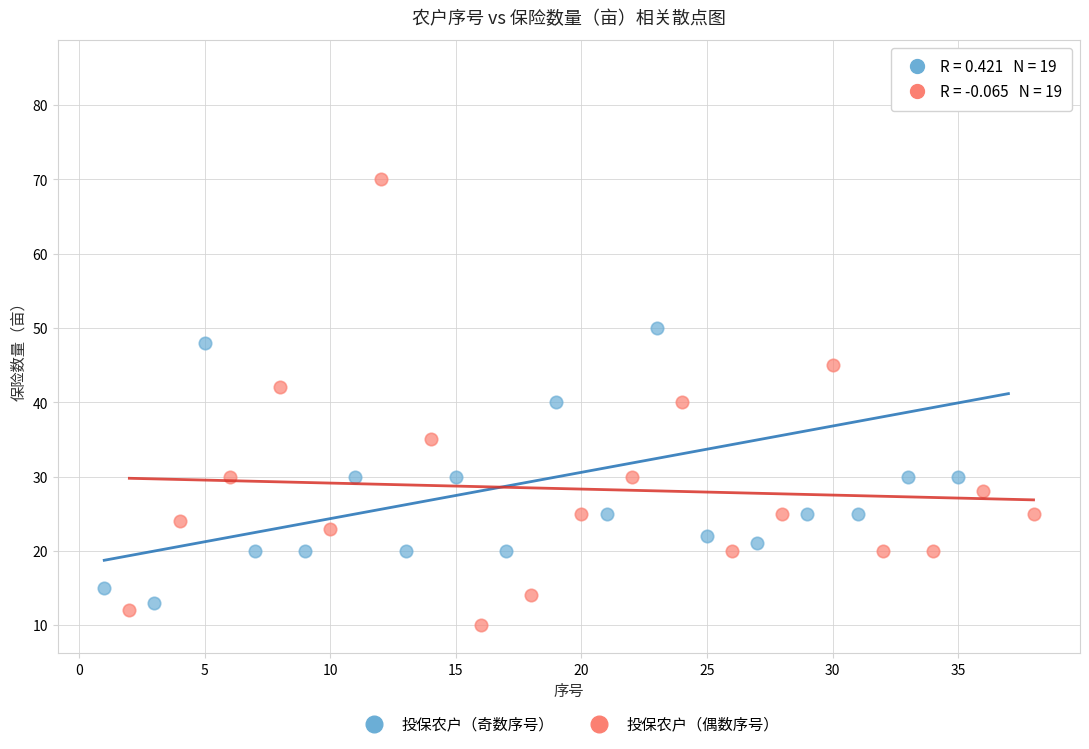

Which series has the widest spread of Y values?

投保农户（奇数序号）